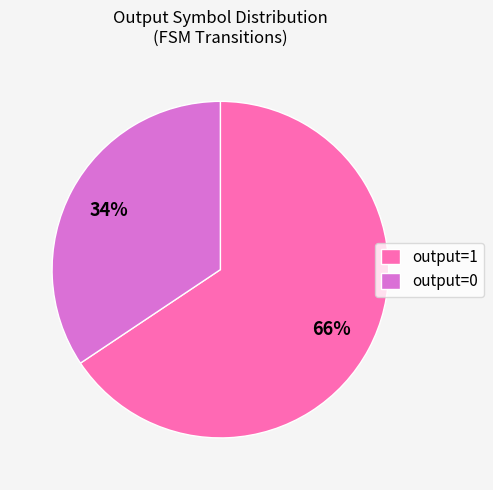

Which category accounts for the majority?

output=1